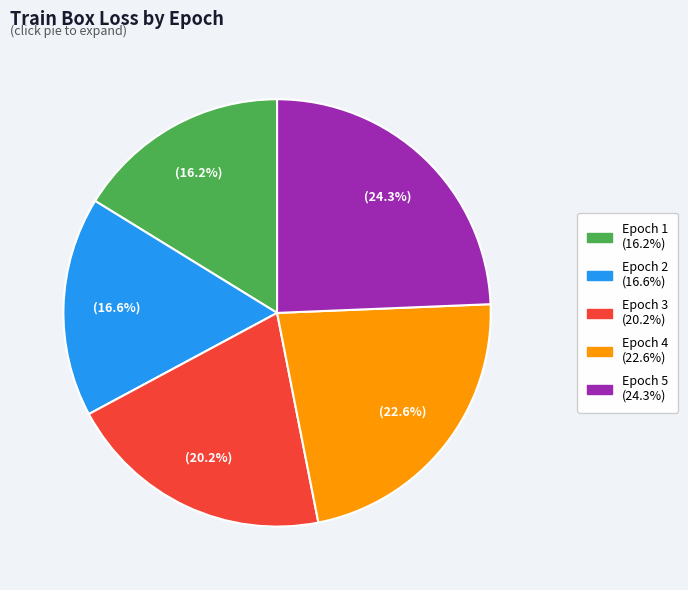

The Epoch 4 slice represents 14% of the pie. True or false?

False